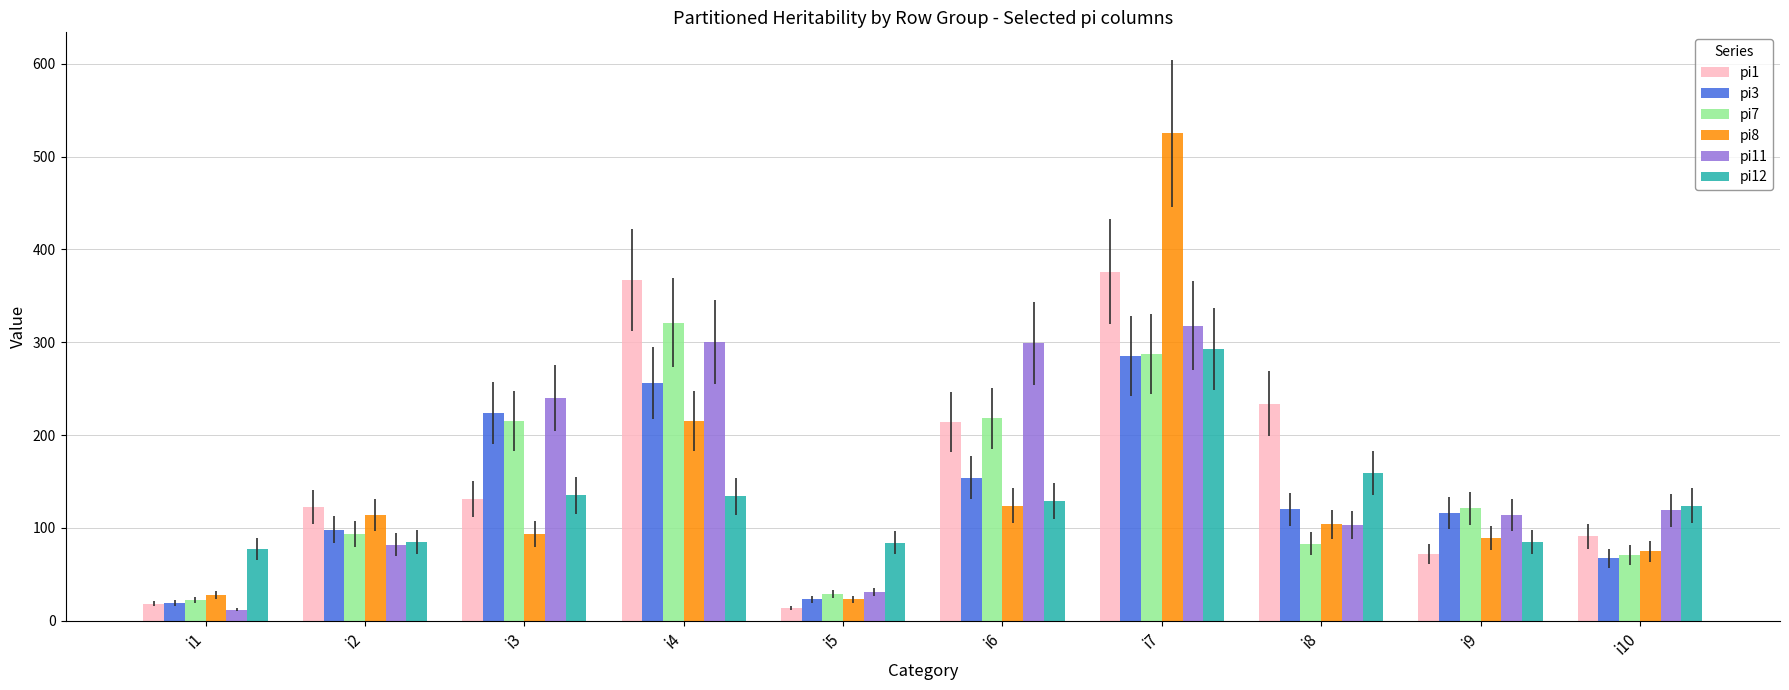

Which has a higher value, i9 or i8?

i8